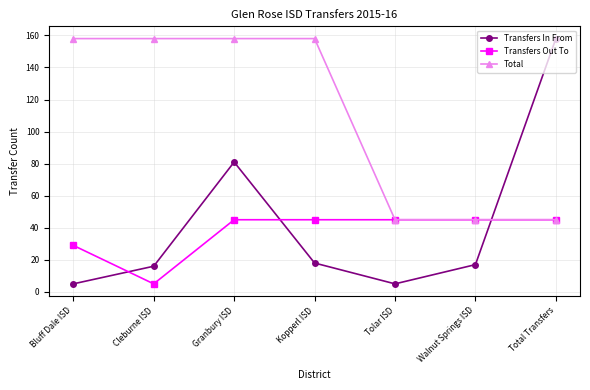

What is the sum of the Transfers In From values at Bluff Dale ISD and Kopperl ISD?

23